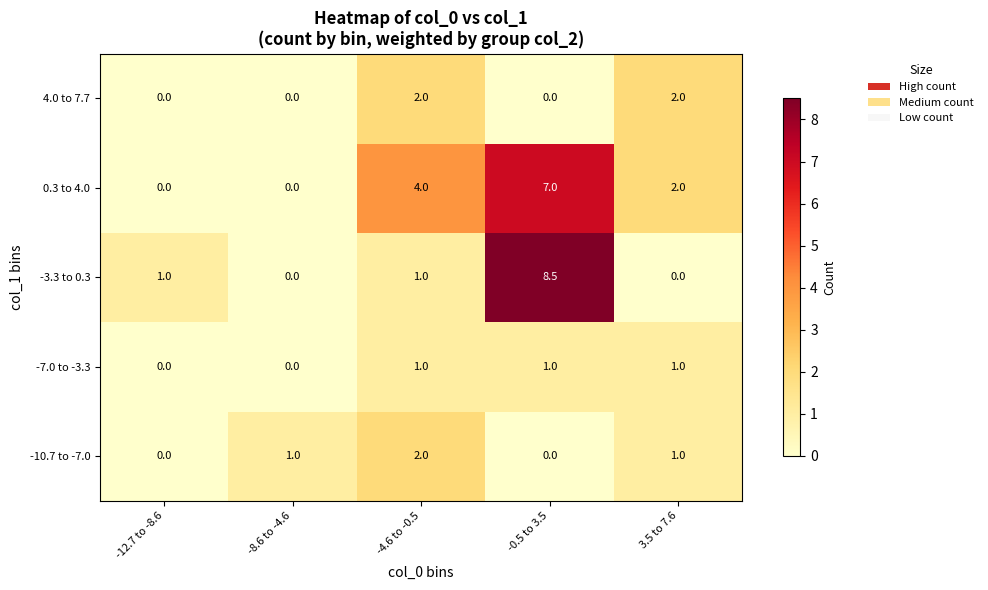

What is the spread (max minus min) of values at -12.7 to -8.6?

1.0